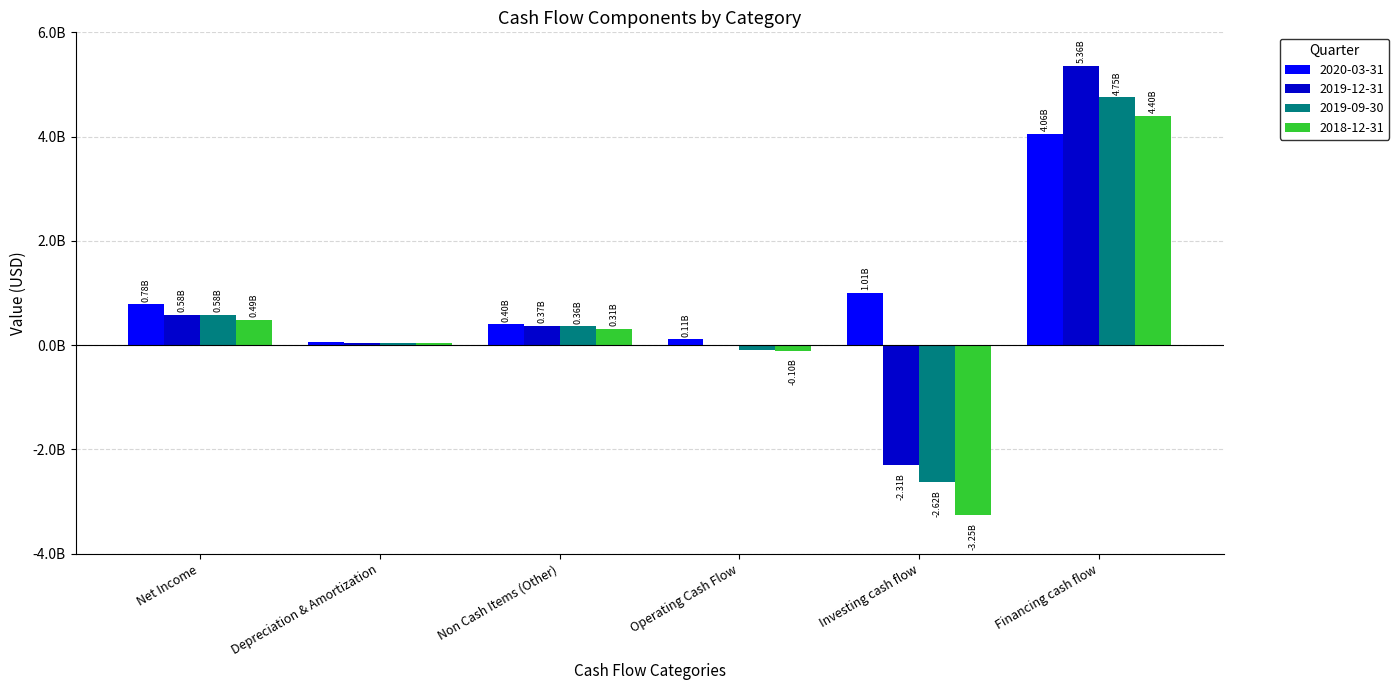

What is the label of the 1st bar from the right?

Financing cash flow